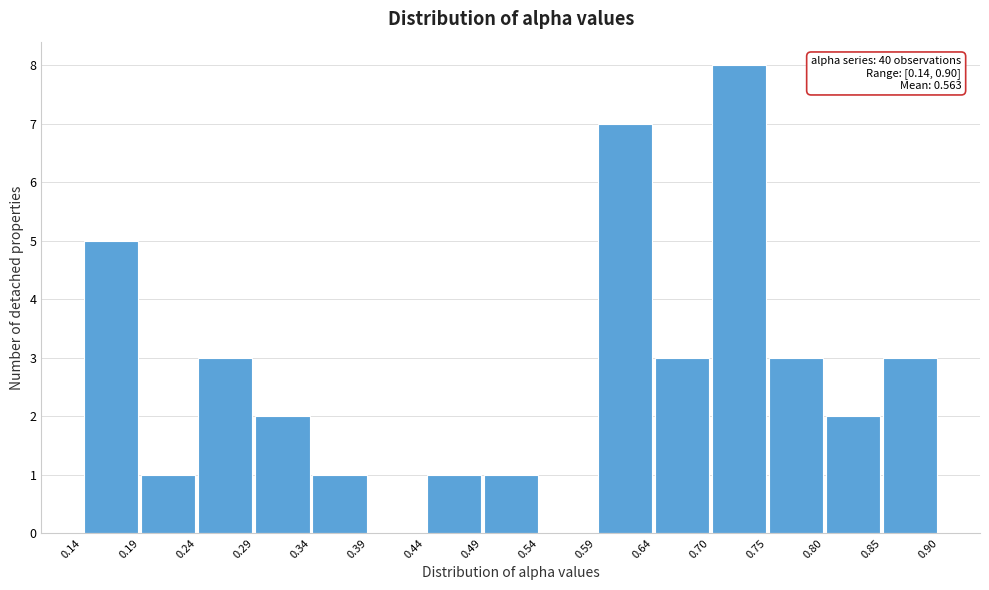

Which range on the x-axis has the tallest bar?

0.70 to 0.75